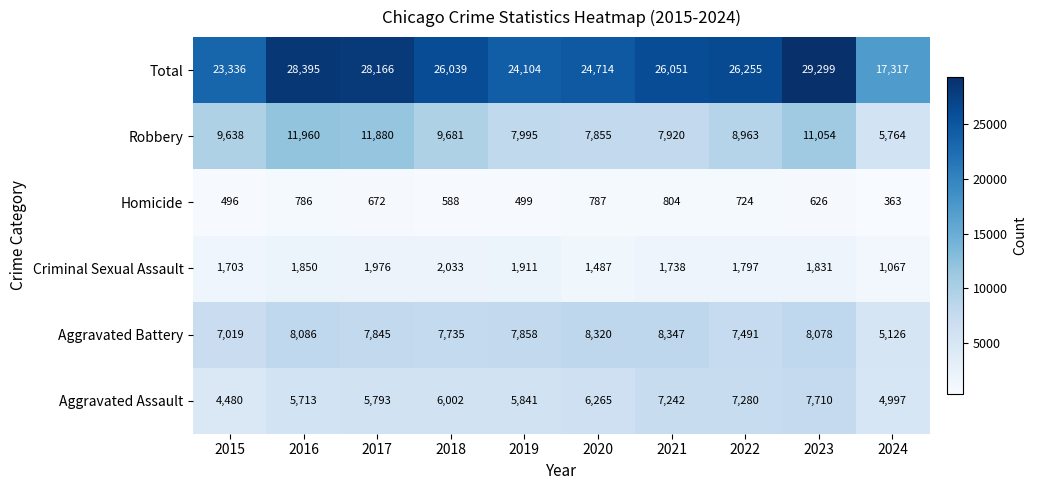

Which label corresponds to the smallest value in the chart?

2024